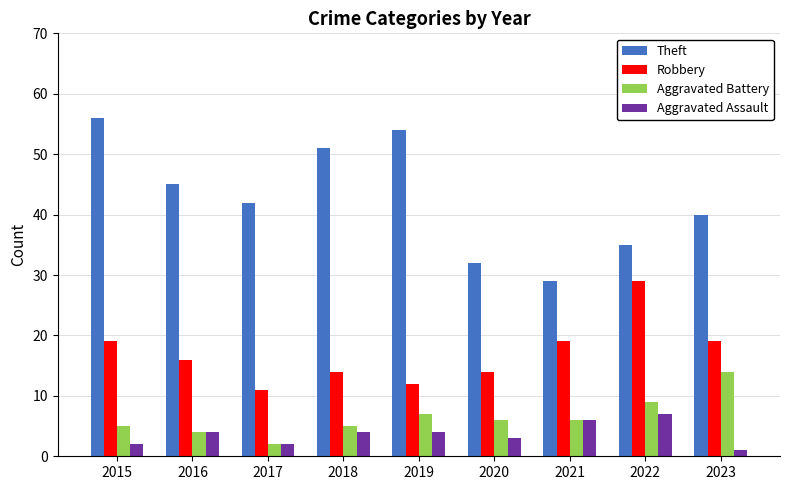

At which category does the chart reach its minimum across all series?

2023